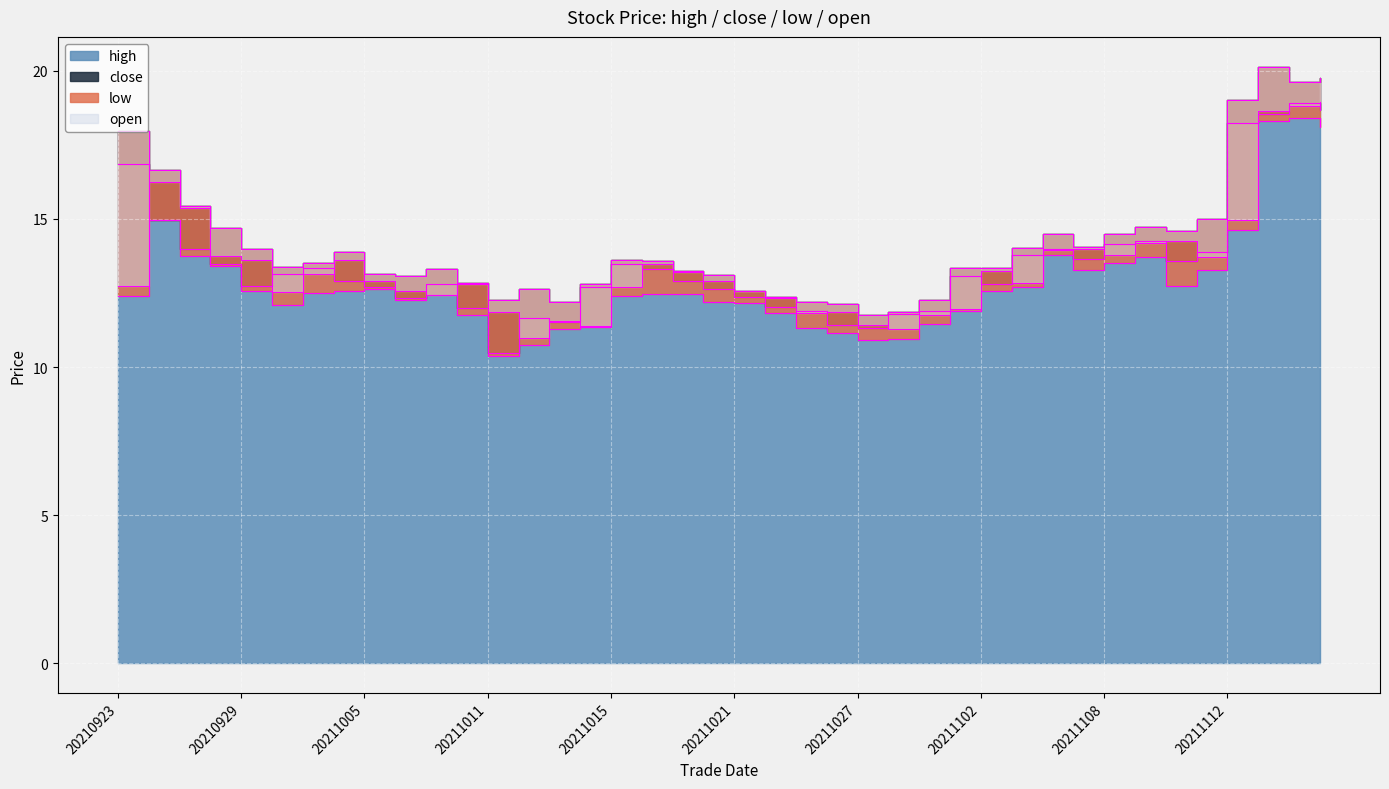

Which series has the widest spread of values?

close